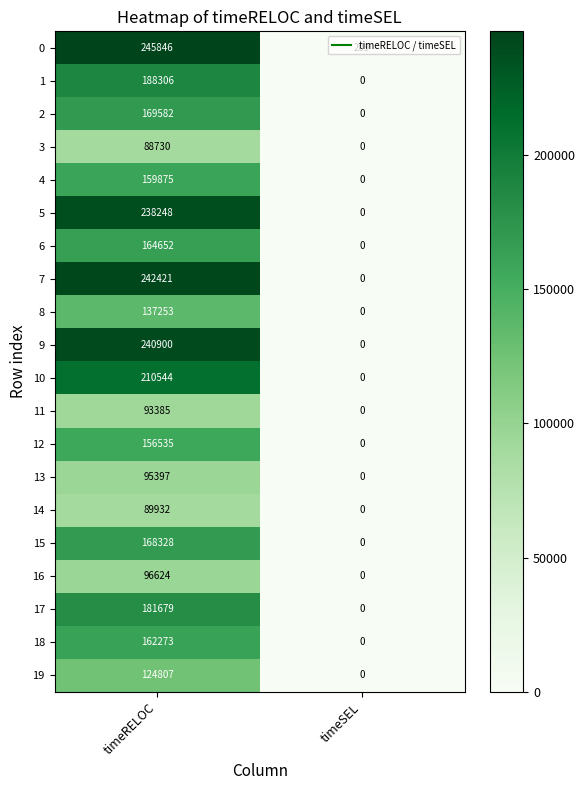

True or false: 18 has a value of 286615 at timeRELOC.

False